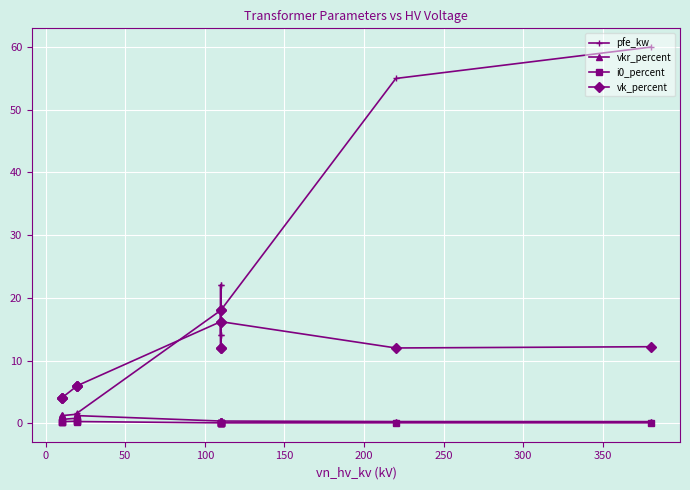

Is the value of vk_percent at −50 greater than the value of i0_percent at 50?

Yes